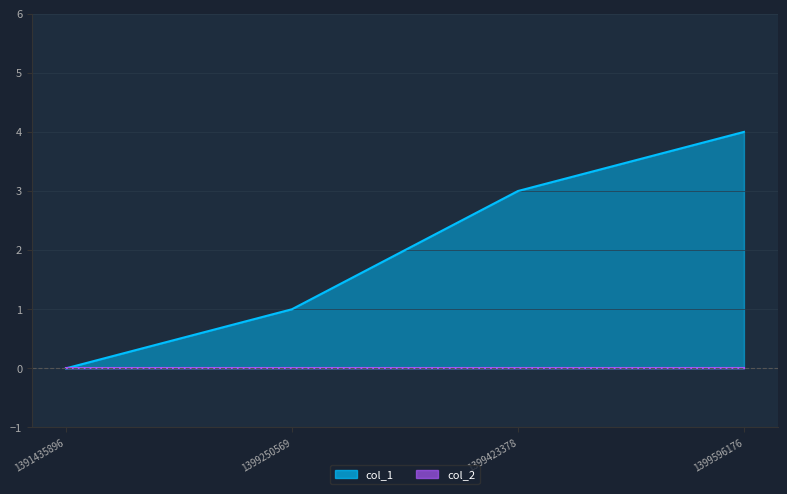

Where does the data first go above 3?

1399596176